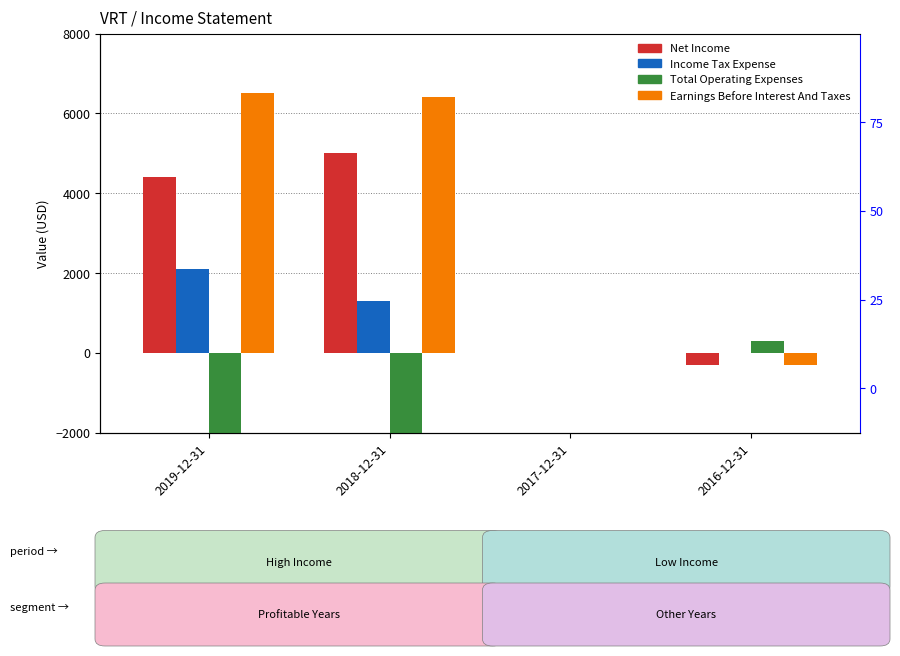

What is the total value across all series at 2019-12-31?

6500